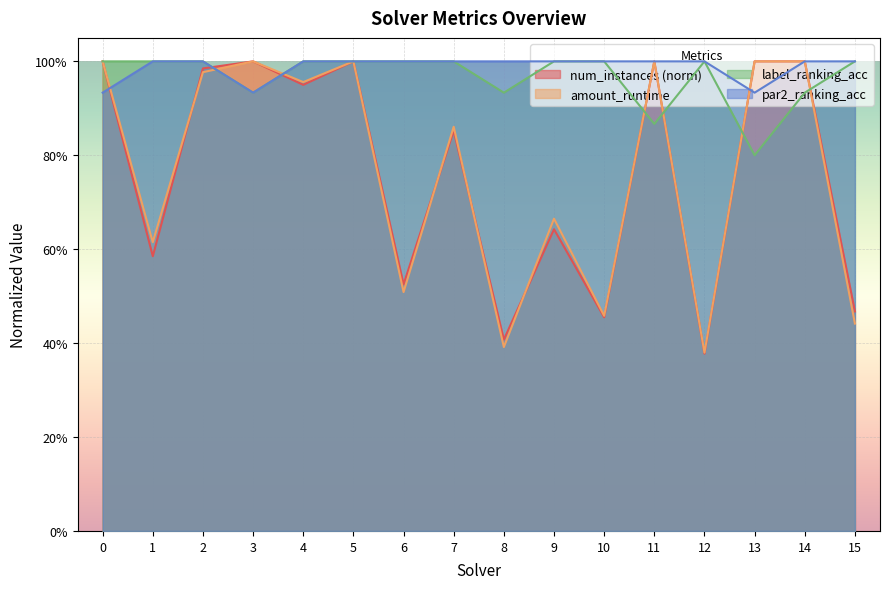

At how many categories does at least one series exceed 0?

16